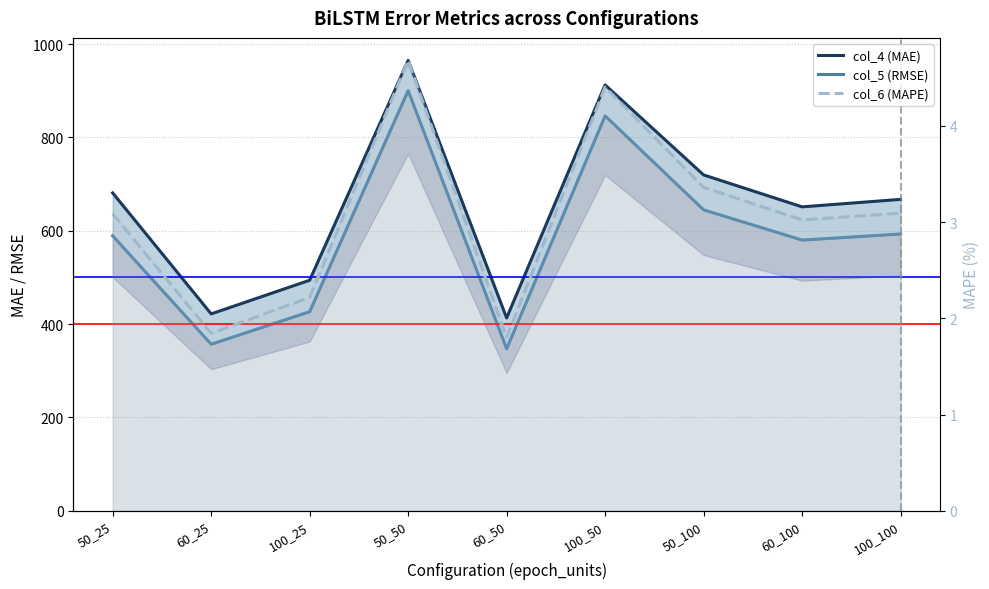

The value of col_5 (RMSE) at 60_100 is 219.0. True or false?

False